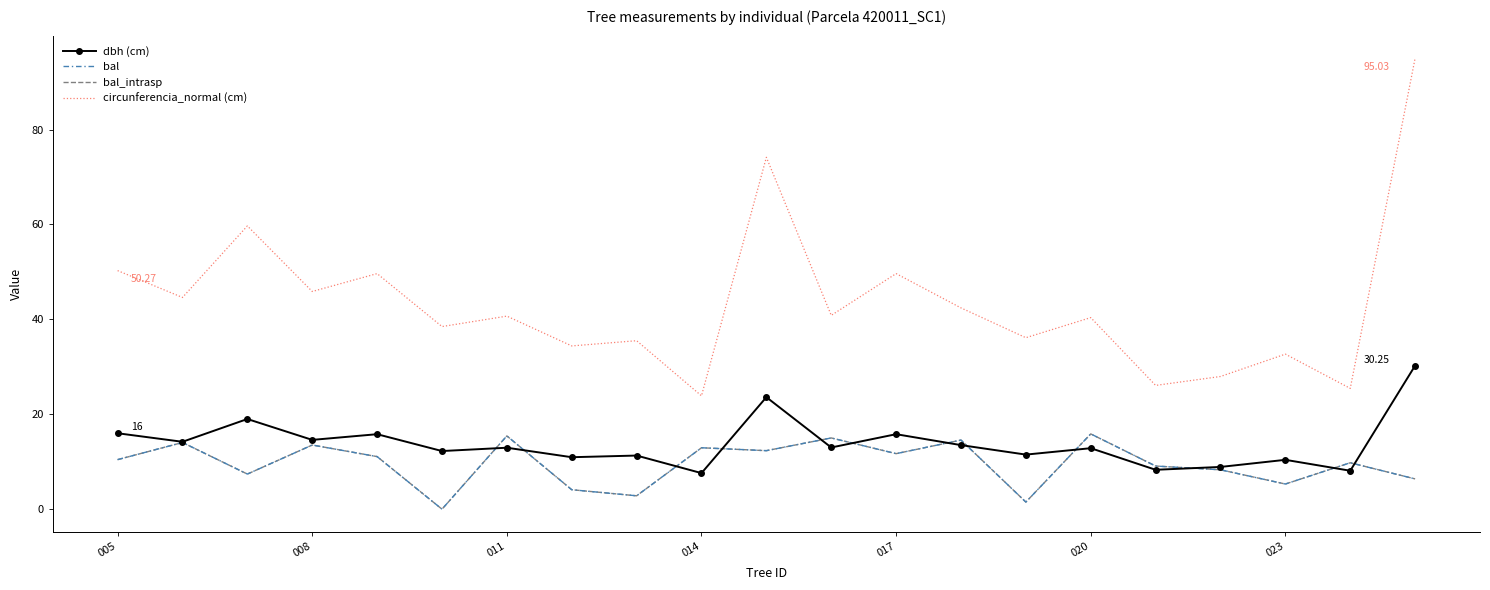

After their last crossing, which series has the higher values: bal_intrasp or dbh (cm)?

dbh (cm)